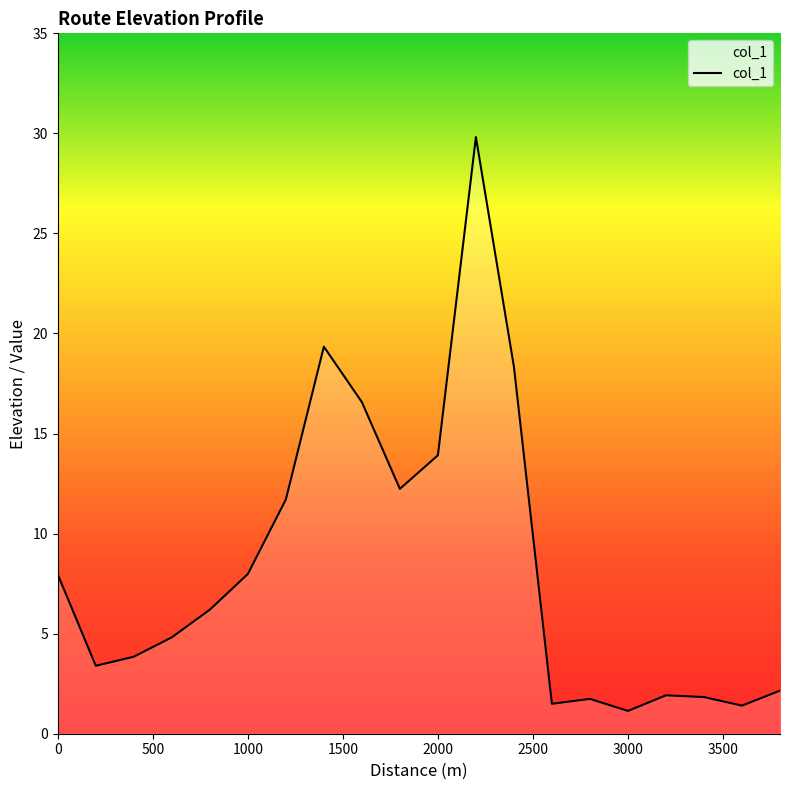

What is the greatest value displayed?

29.8